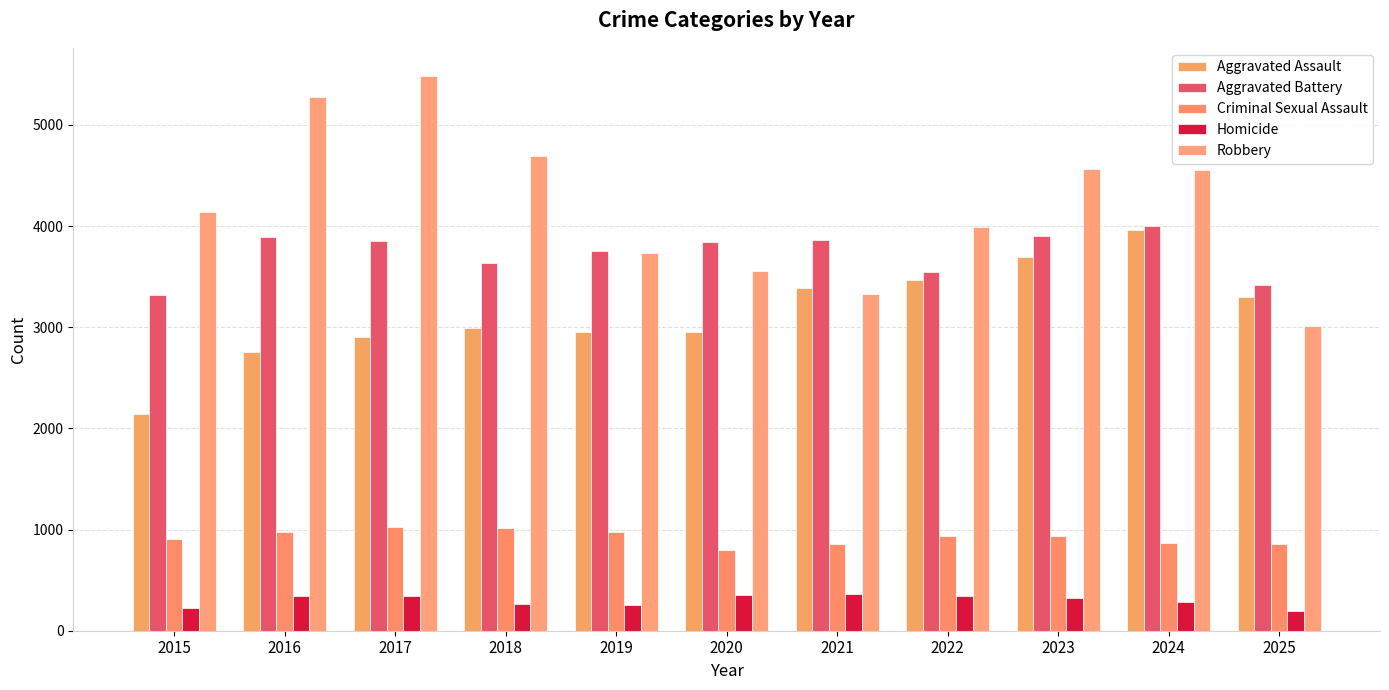

What is the difference between the second highest and minimum values in the Aggravated Assault series?

1556